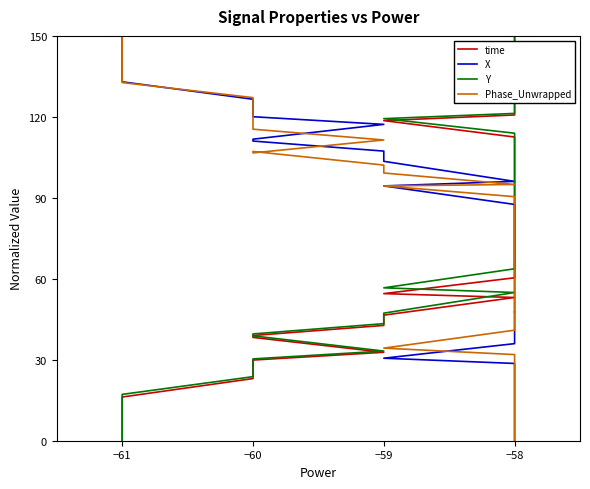

What is the maximum value shown in the chart?

150.0